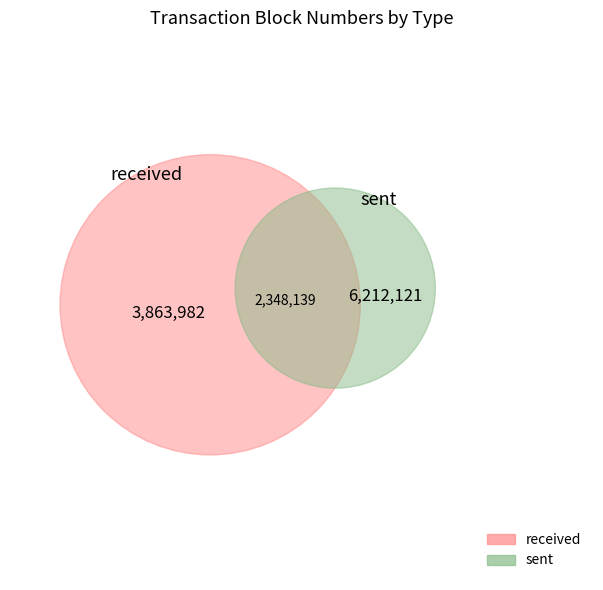

To the nearest percent, what percentage of the pie is received?

38%